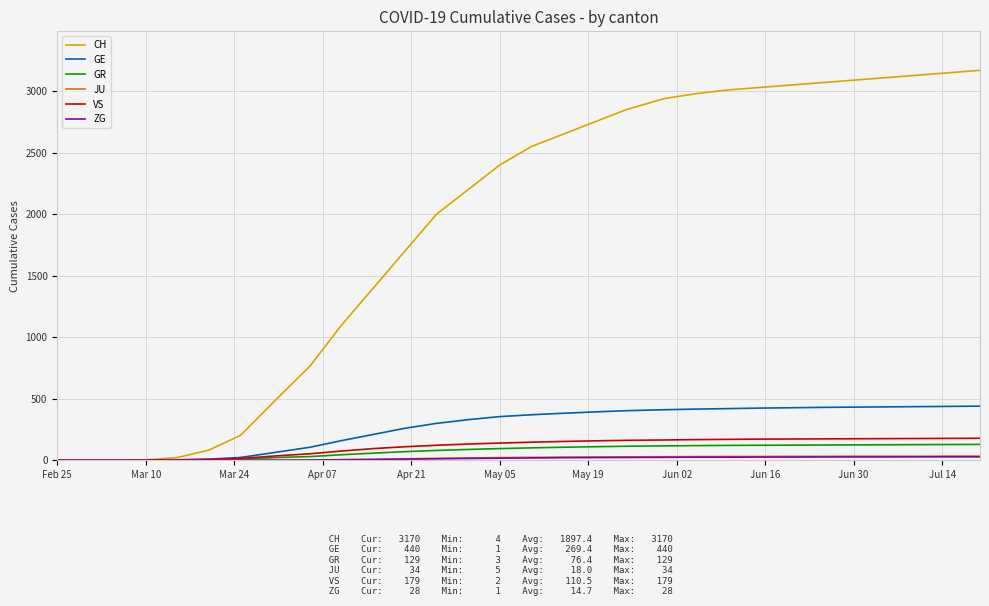

Which series has the widest spread of values?

CH